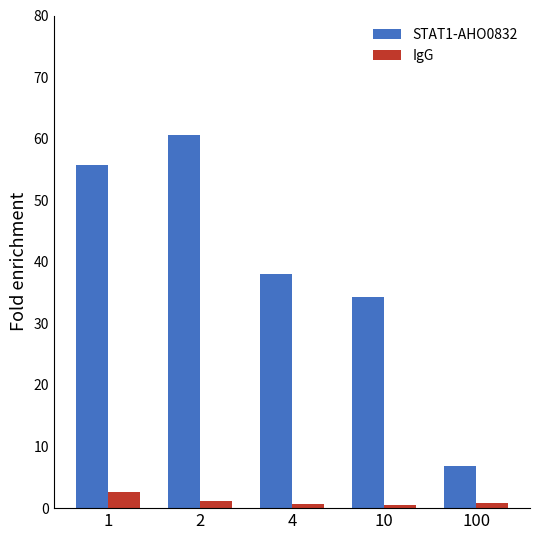

True or false: STAT1-AHO0832 has a value of 38.0 at 4.

True